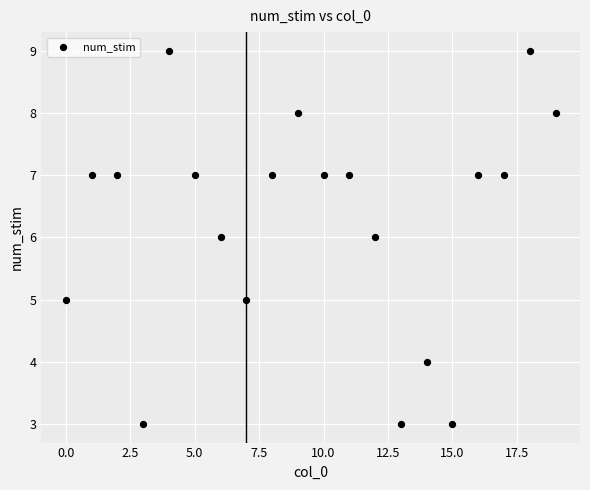

What is the range of Y values (max minus min)?

6